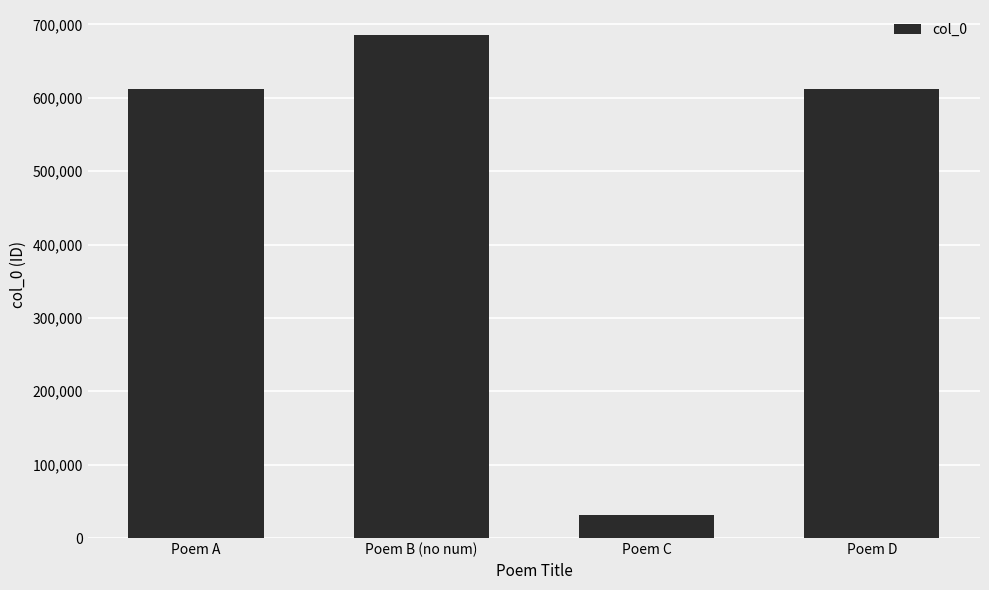

What is the label of the 2nd bar from the right?

Poem C